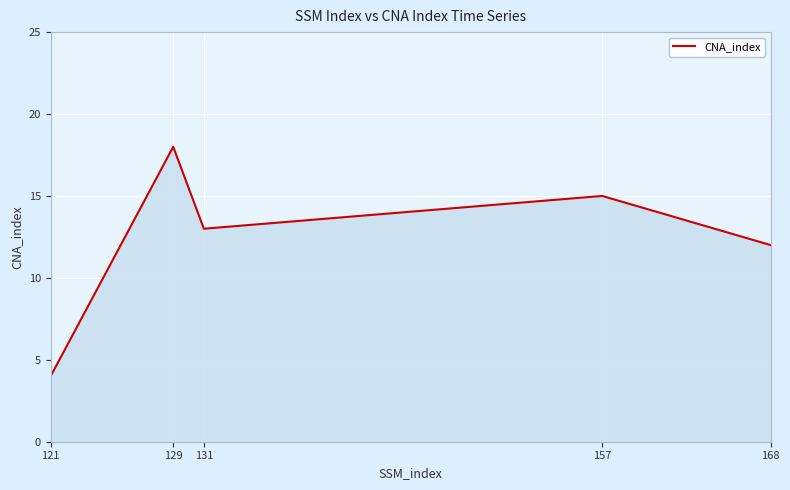

Rank the categories by value from lowest to highest.

121, 168, 131, 157, 129